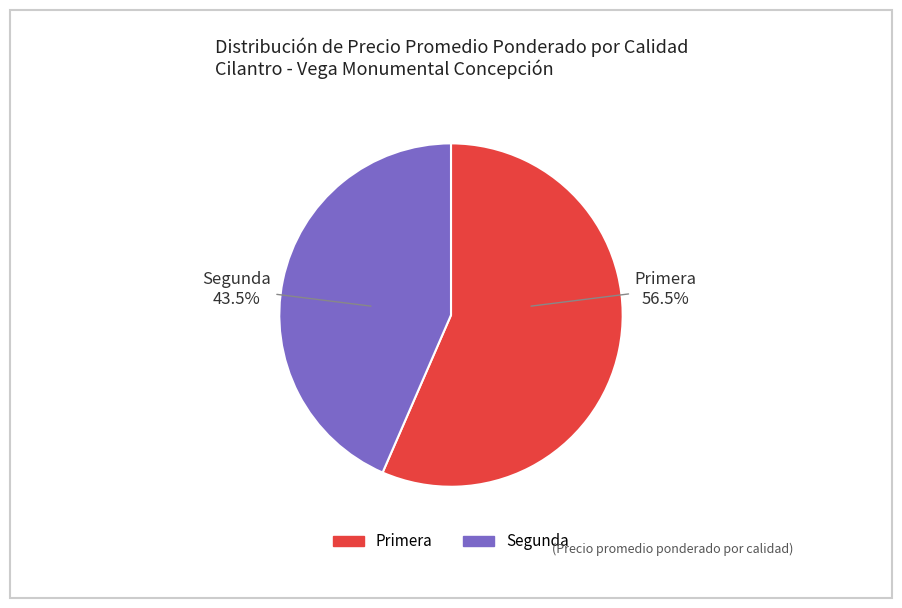

Approximately how many times larger is the value at Segunda compared to Primera?

0.8